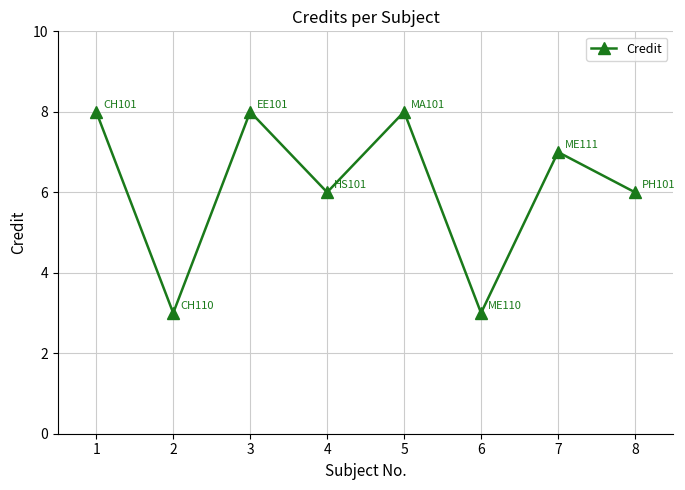

Reading left to right, list all the values displayed in this chart.

8	3	8	6	8	3	7	6